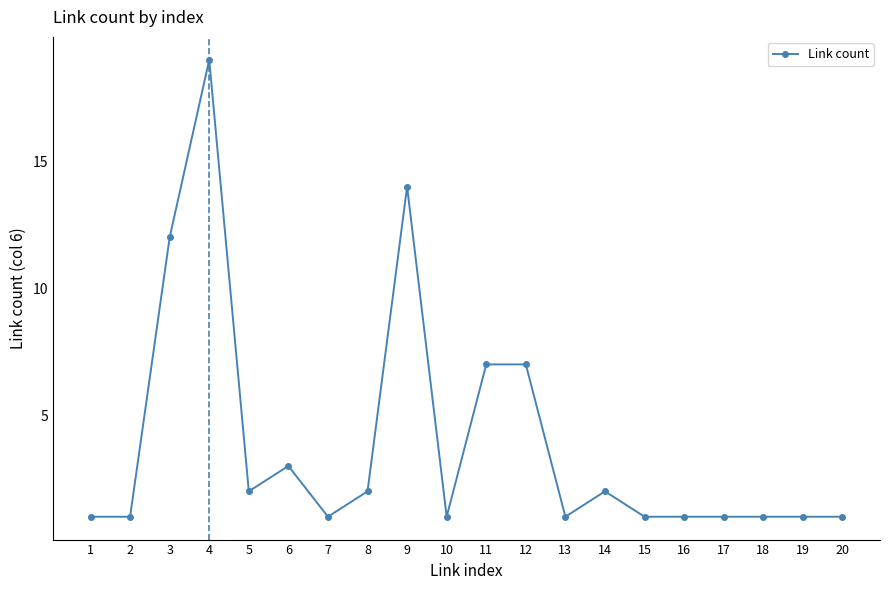

Reading right to left, what are all the values shown in this chart?

1	1	1	1	1	1	2	1	7	7	1	14	2	1	3	2	19	12	1	1